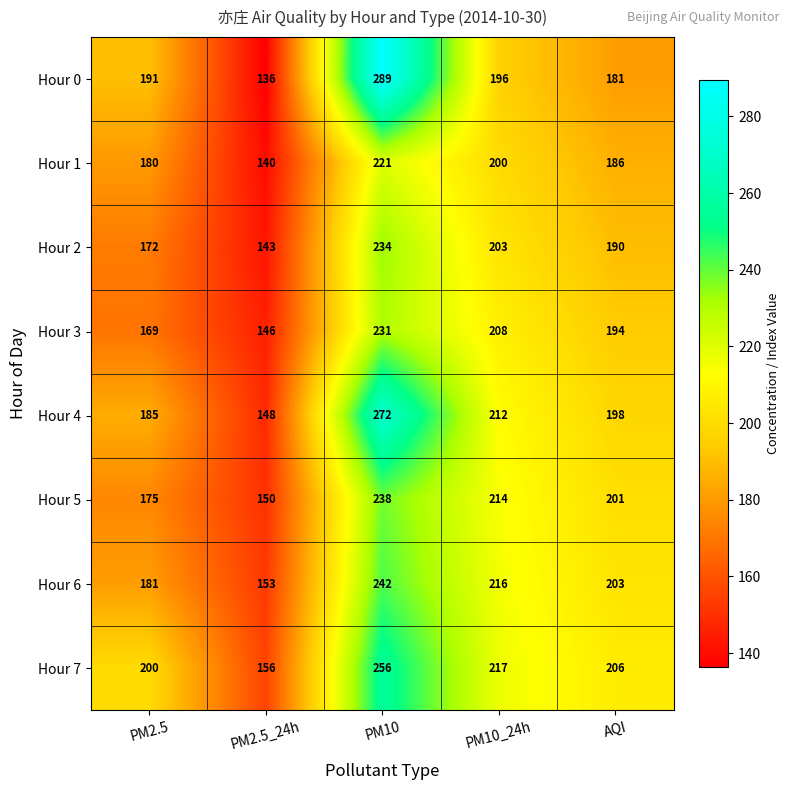

At which label is Hour 1 closest to 180?

PM2.5